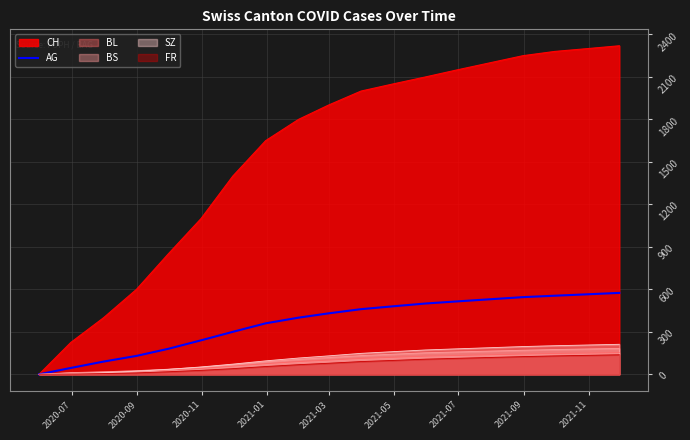

What is the maximum value shown in the chart?

2320